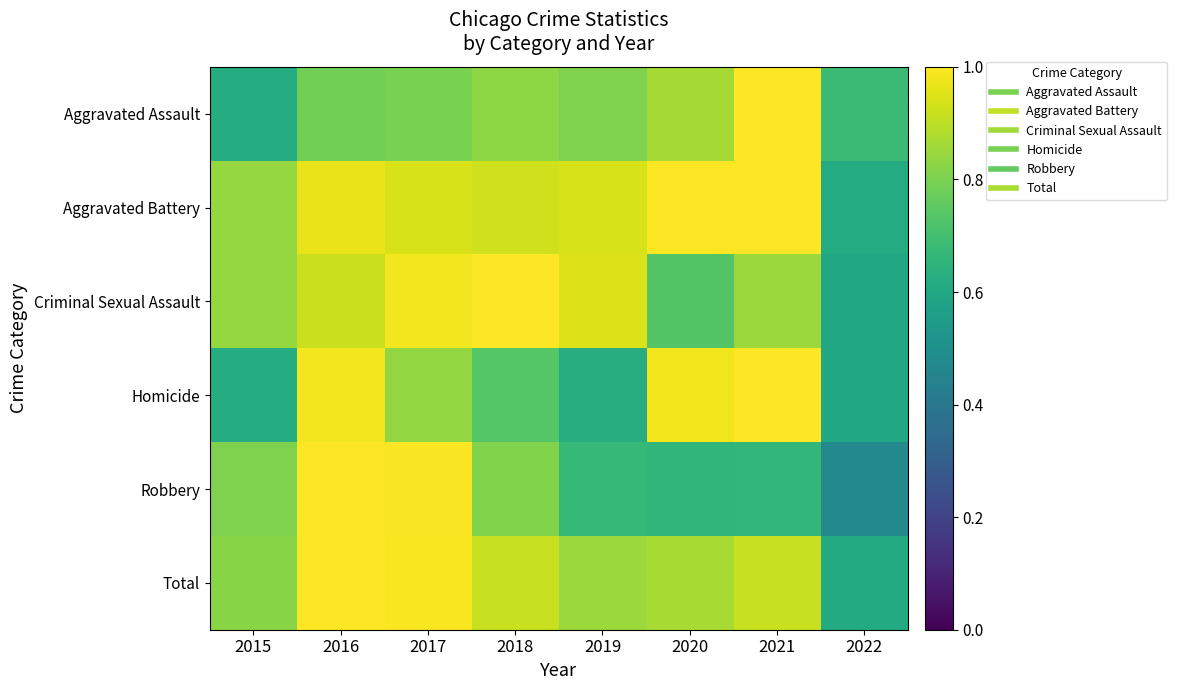

Rank the series at 2016 from highest to lowest value.

Robbery, Total, Homicide, Aggravated Battery, Criminal Sexual Assault, Aggravated Assault